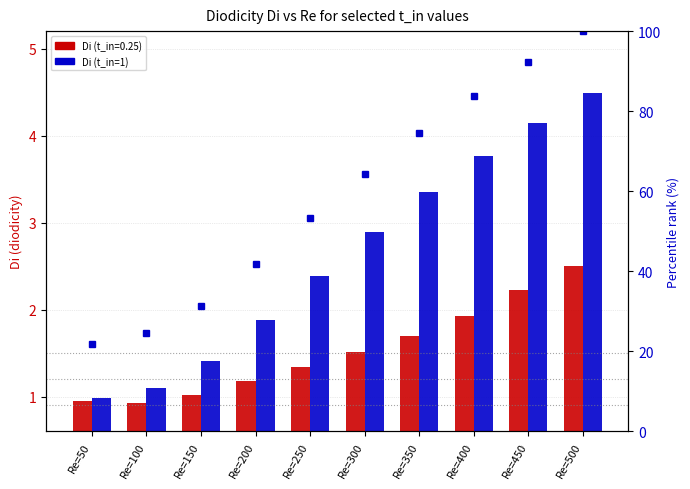

Is it true that Di(t_in=1) rank equals 164.7 at Re=450?

False